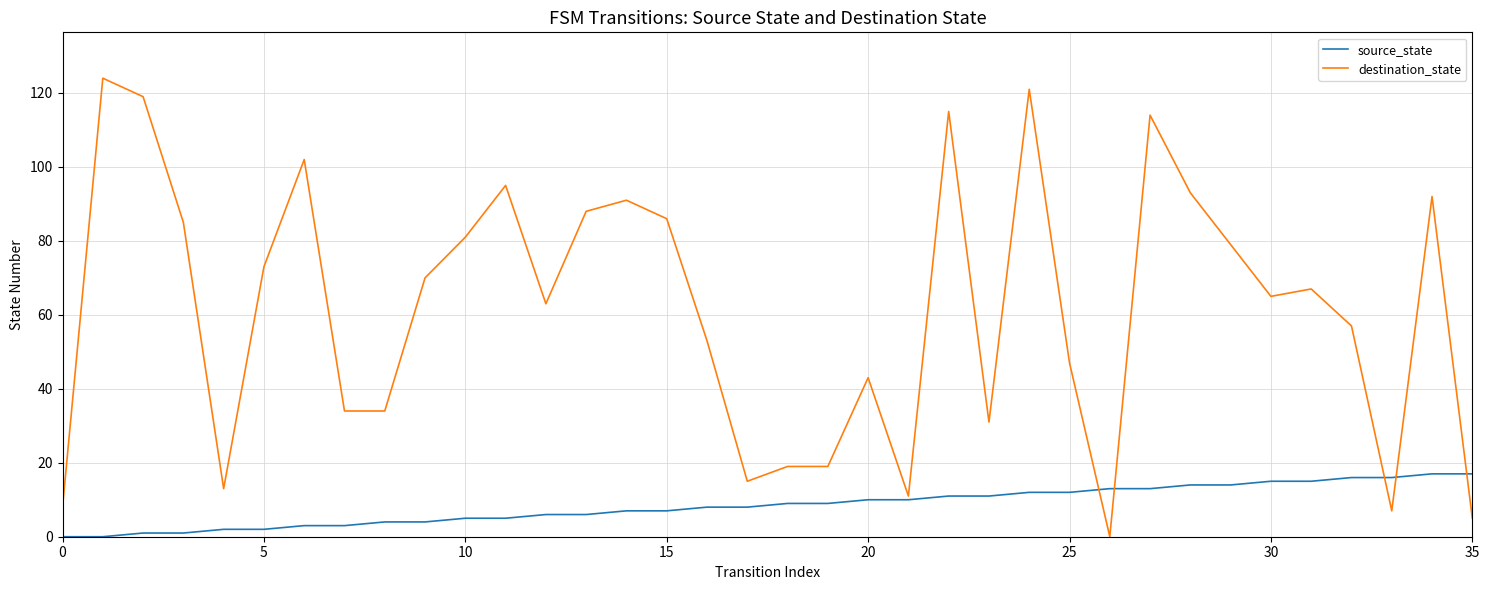

List the series in order of their overall mean, highest first.

destination_state, source_state